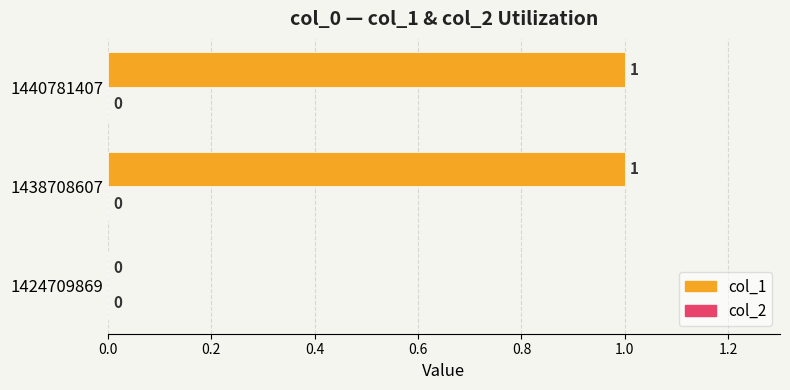

Reading bottom to top, transcribe all the data shown in this chart.

1424709869=0	1438708607=1	1440781407=1